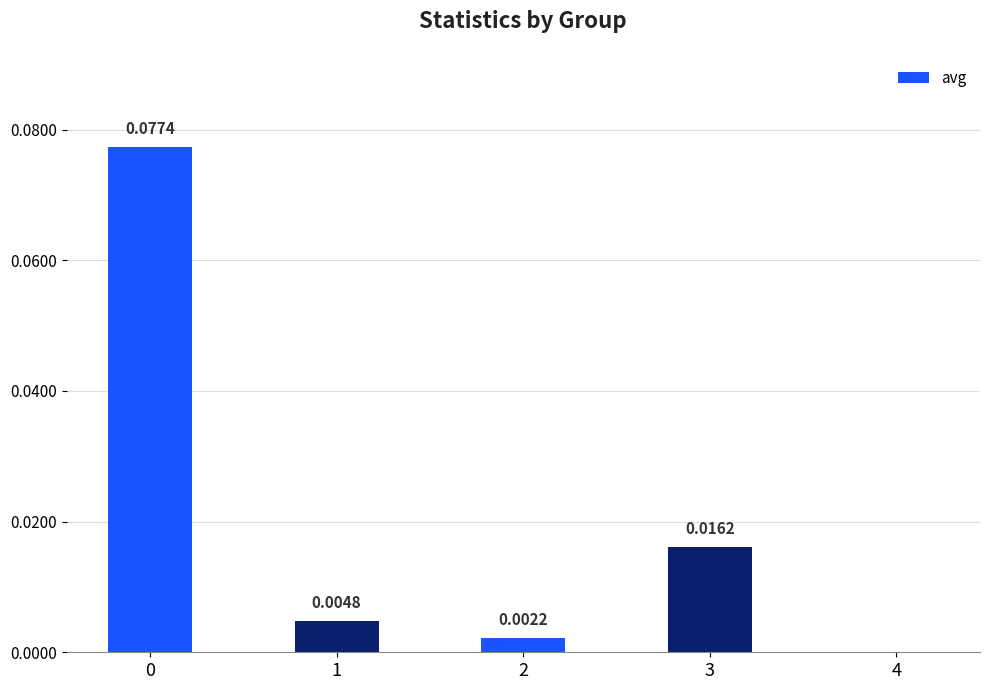

Is it true that the value at 2 is 0.0?

True